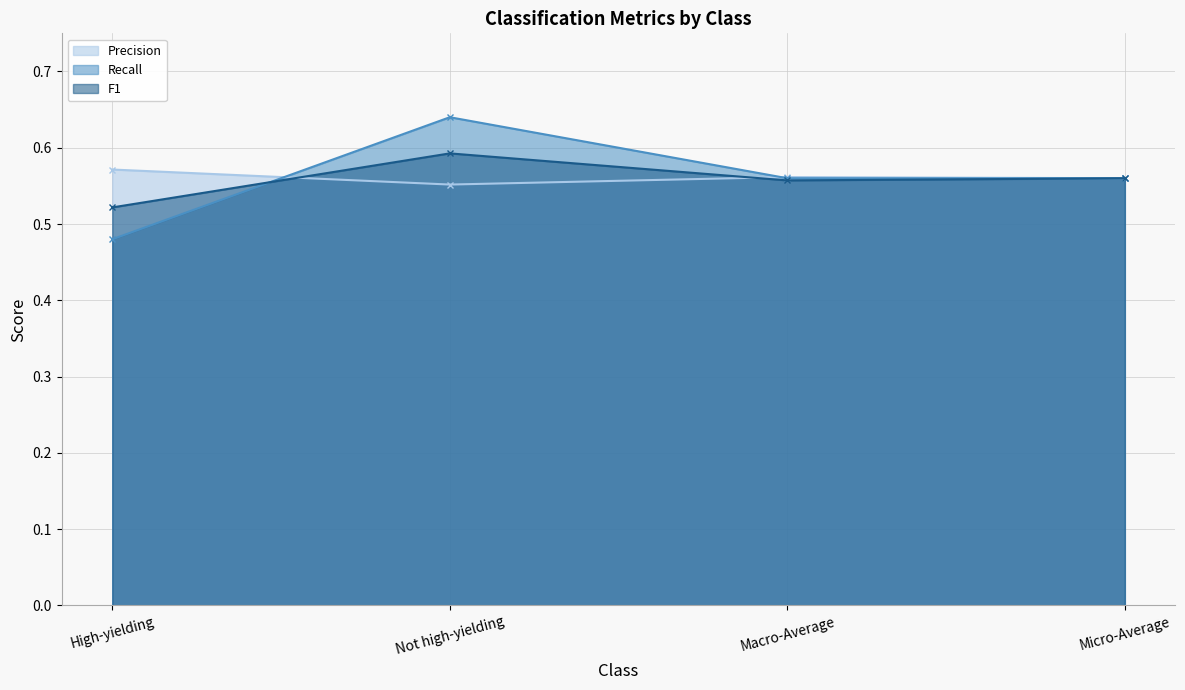

After their last crossing, which series has the higher values: Recall or F1?

Recall